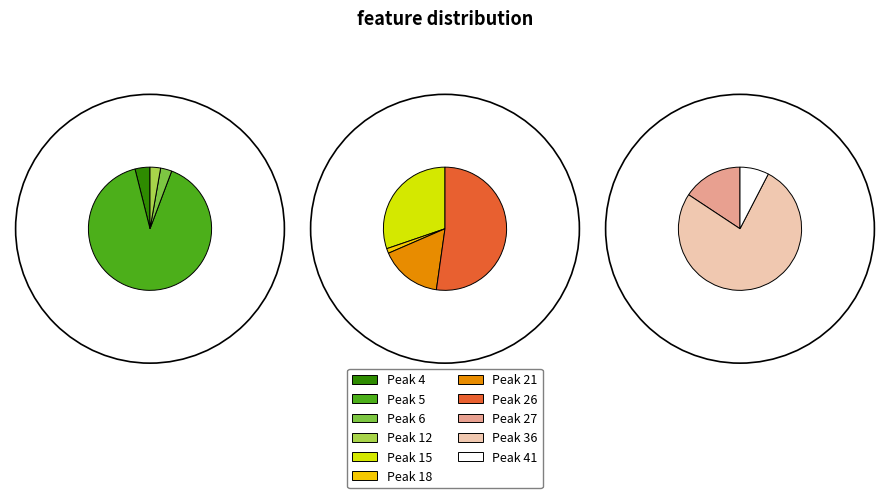

Rank the categories by value from highest to lowest.

Peak 26, Peak 15, Peak 21, Peak 5, Peak 36, Peak 18, Peak 27, Peak 41, Peak 4, Peak 6, Peak 12